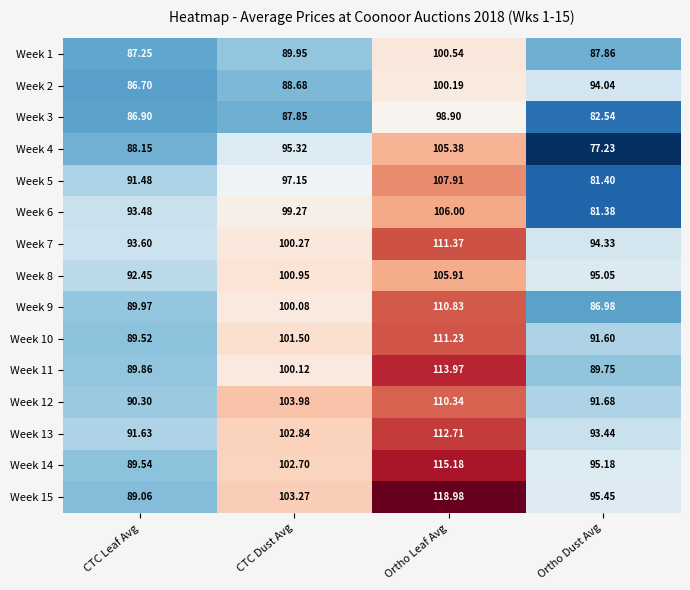

Rank the categories by Week 2 value from lowest to highest.

CTC Leaf Avg, CTC Dust Avg, Ortho Dust Avg, Ortho Leaf Avg